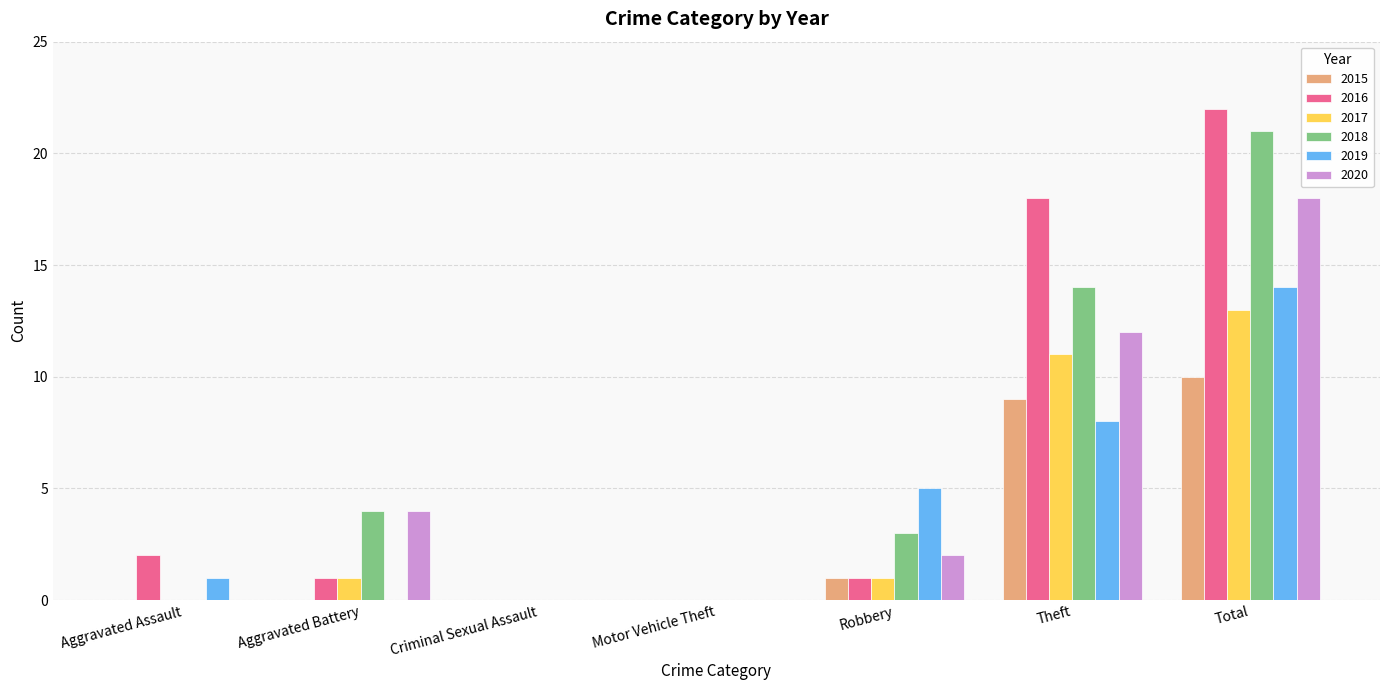

Which category has the highest value in the 2019 series?

Total